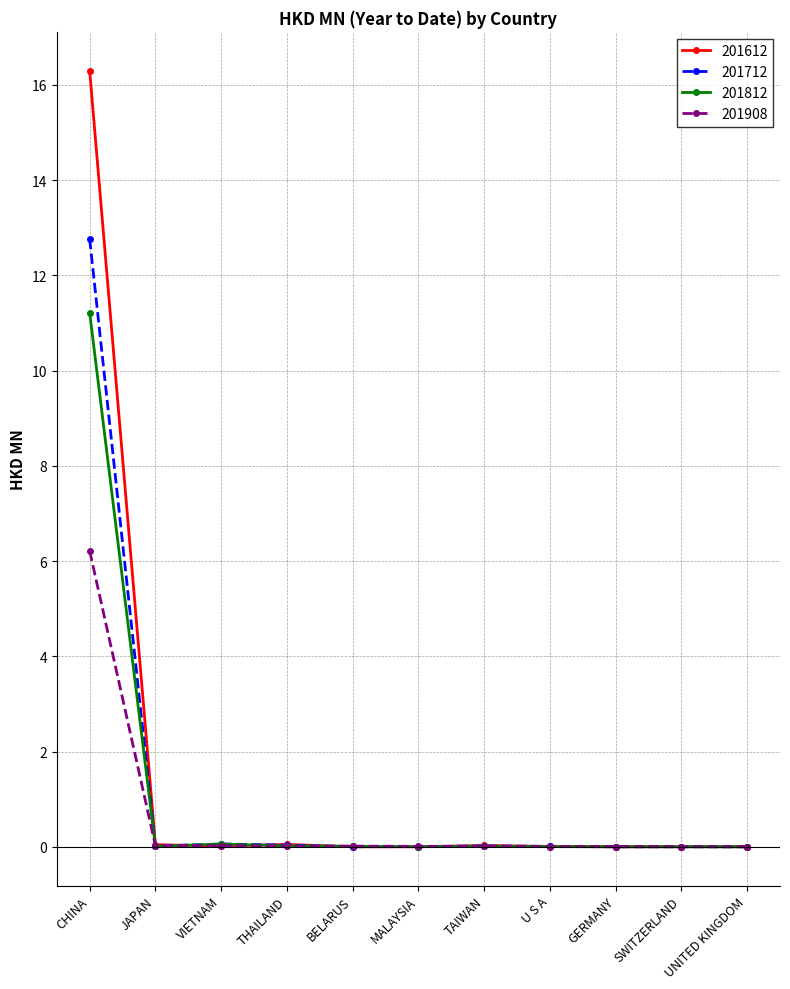

The value of 201712 at JAPAN is 0.0. True or false?

True